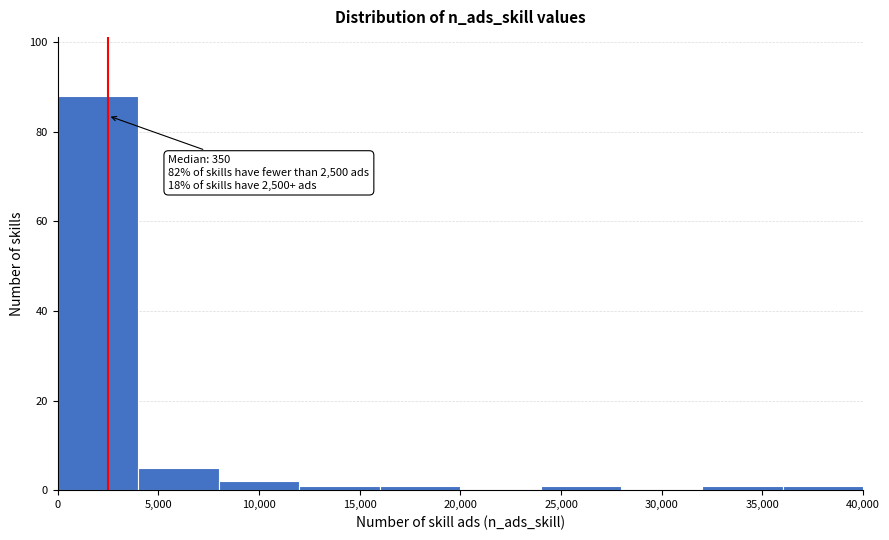

Over which range of the x-axis is the bar tallest?

0 to 4000